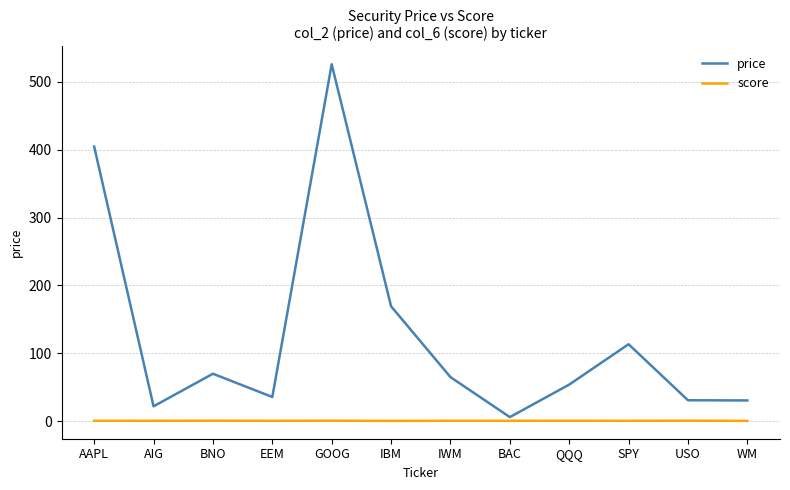

The price series shows 30.8 at WM. True or false?

True